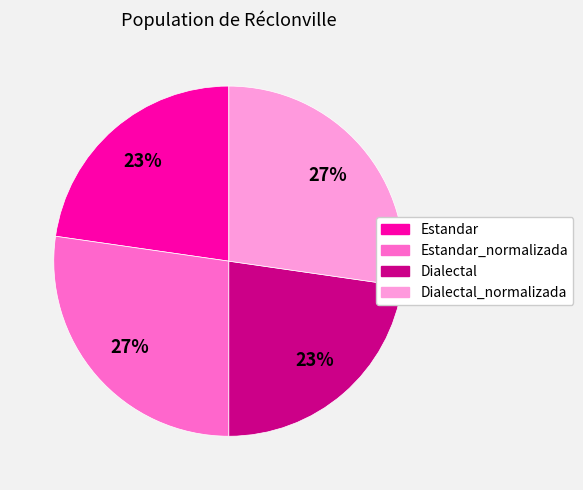

Is there any slice that represents more than half of the pie?

No